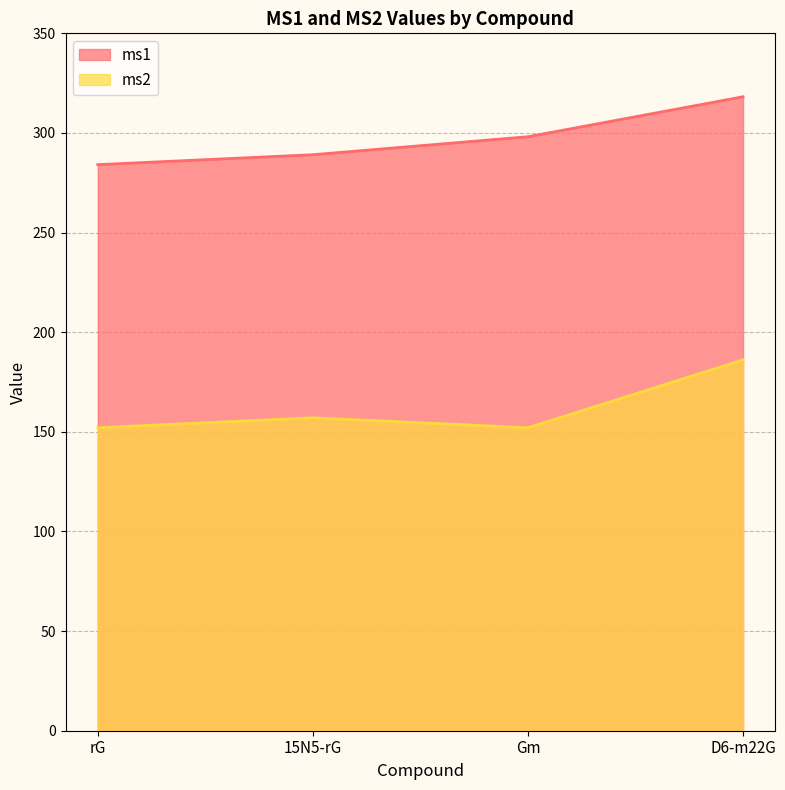

At rG, list the series in order from smallest to largest.

ms2, ms1